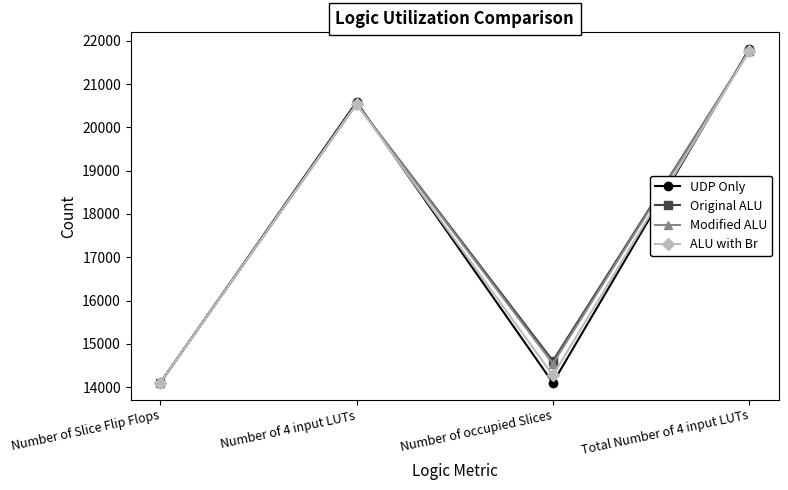

What is the greatest value displayed?

21811